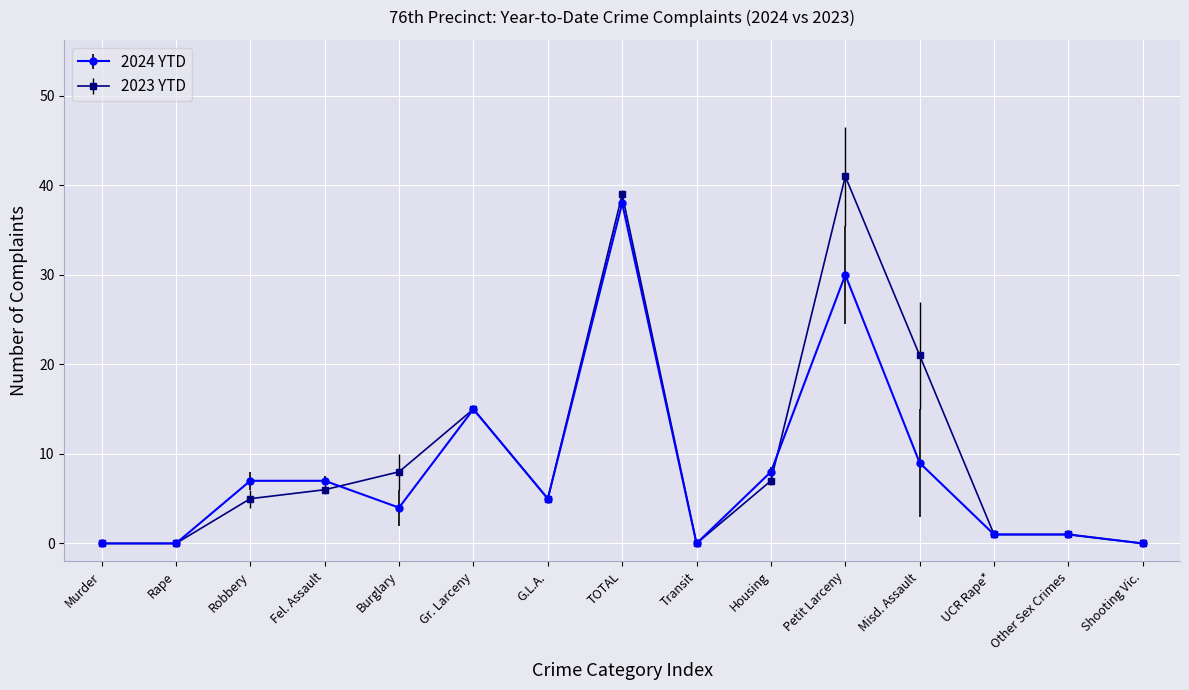

Does the chart display data point markers on the line(s)?

Yes